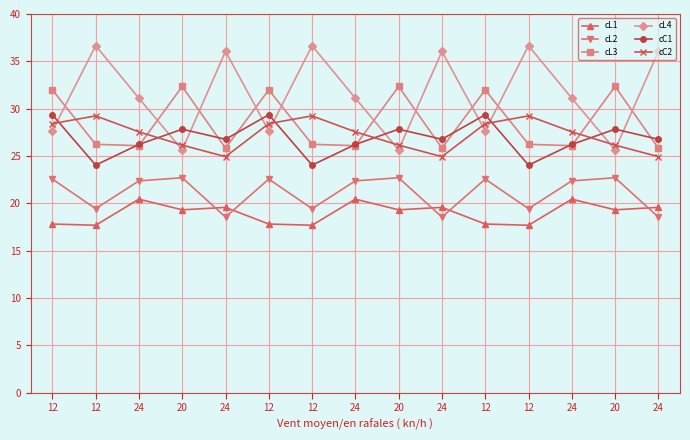

Which category has the highest value in the cL2 series?

20